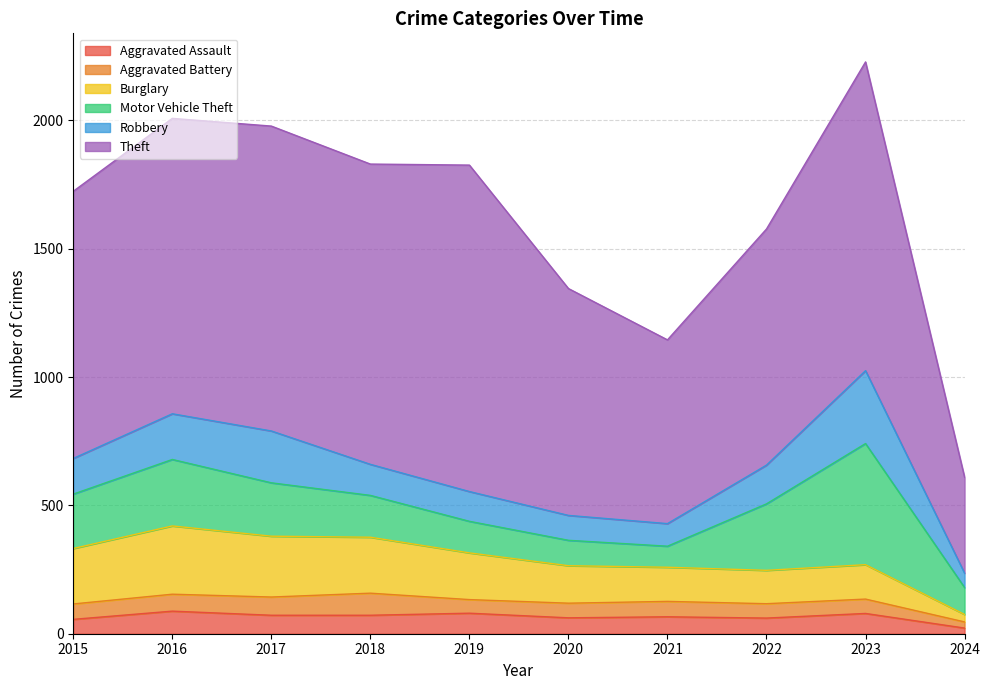

At which category is the sum across all series the highest?

2023